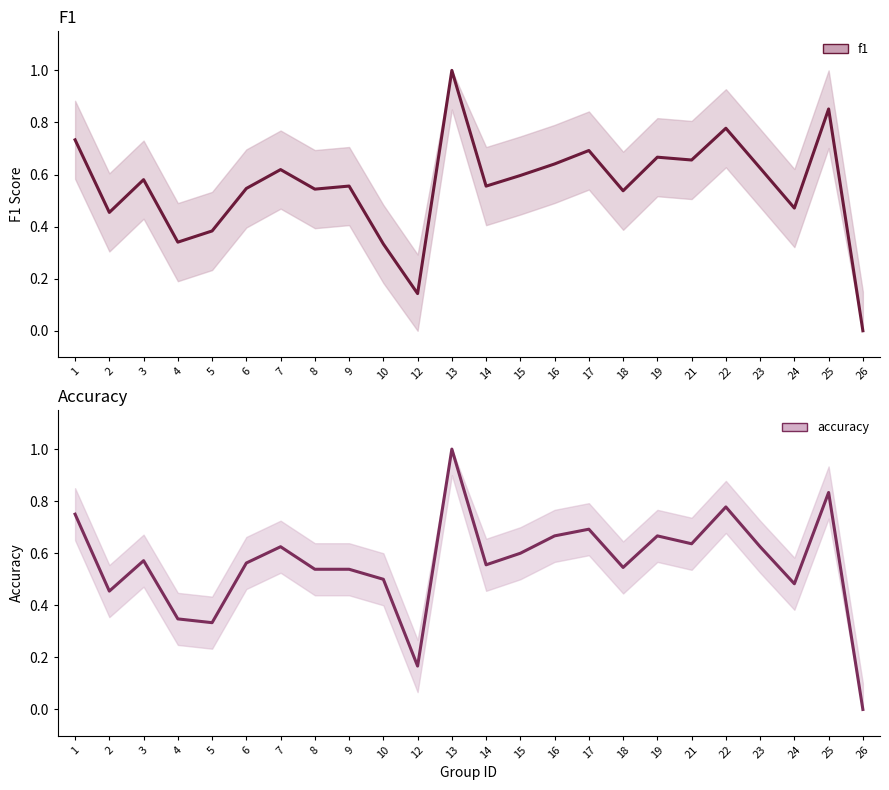

Rank the categories by accuracy value from lowest to highest.

26, 12, 5, 4, 2, 24, 10, 8, 9, 18, 14, 6, 3, 15, 7, 23, 21, 16, 19, 17, 1, 22, 25, 13